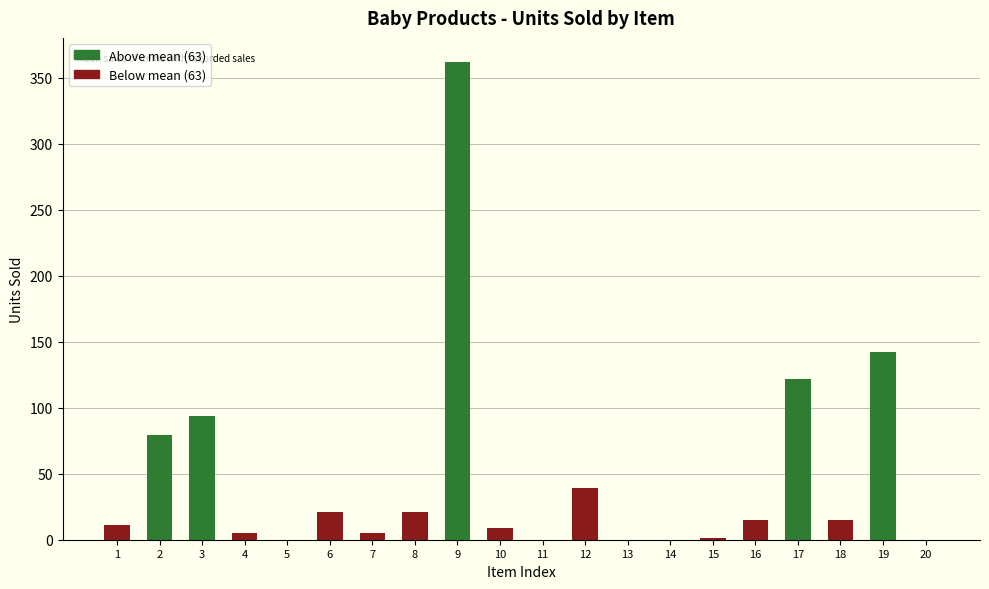

What is the approximate value at 6?

21